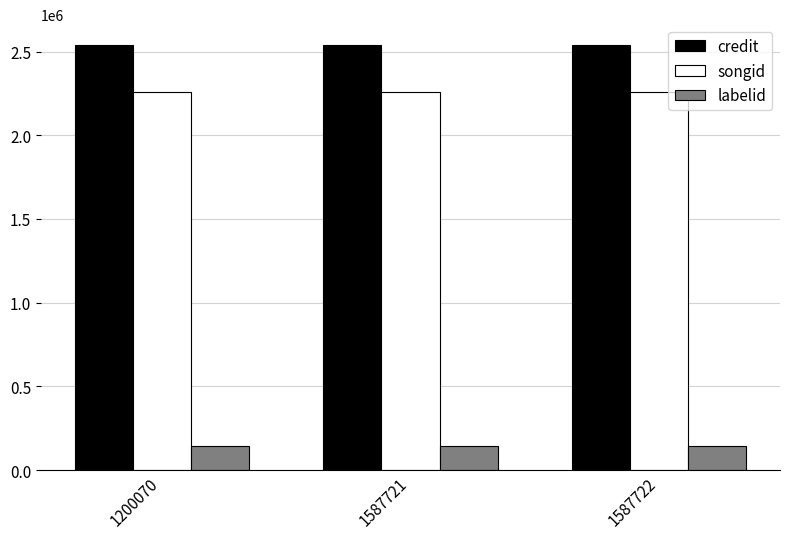

What is the sum of the songid values at 1587722 and 1200070?

4513882